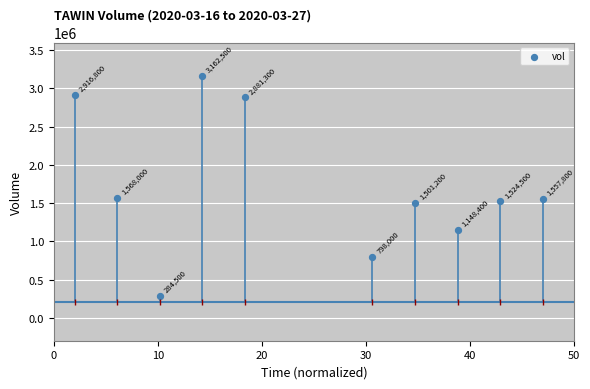

What is the range of Y values (max minus min)?

2878000